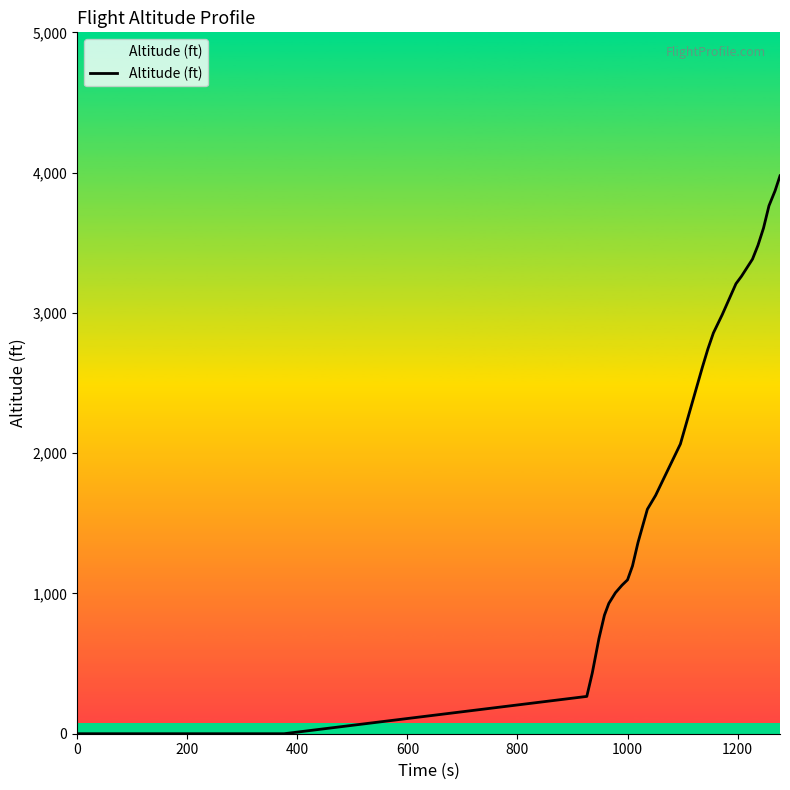

How many lines are shown in the chart?

1